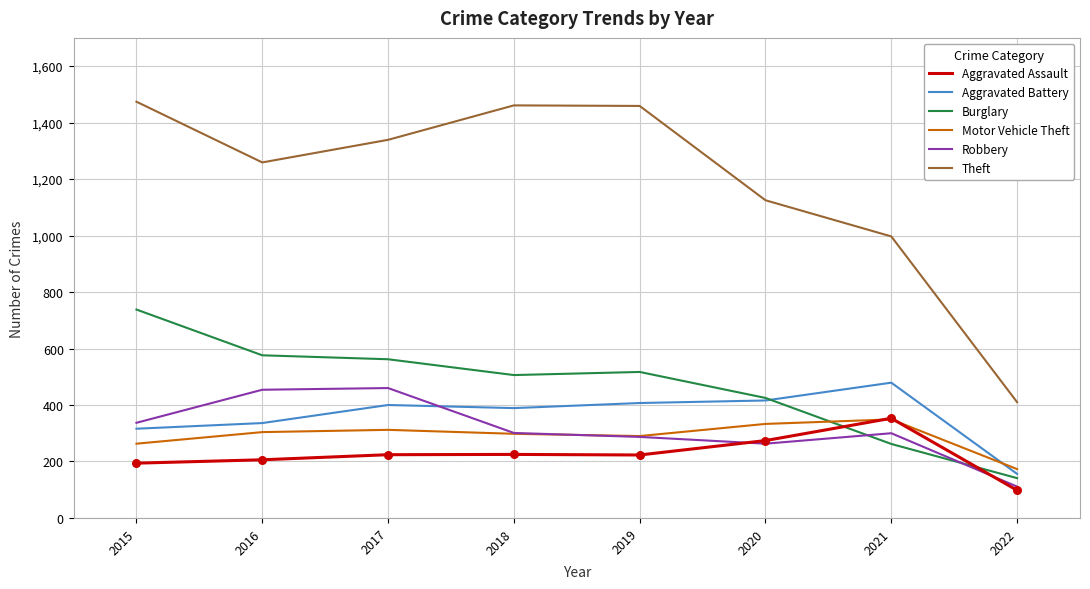

What is the spread (max minus min) of values at 2015?

1280